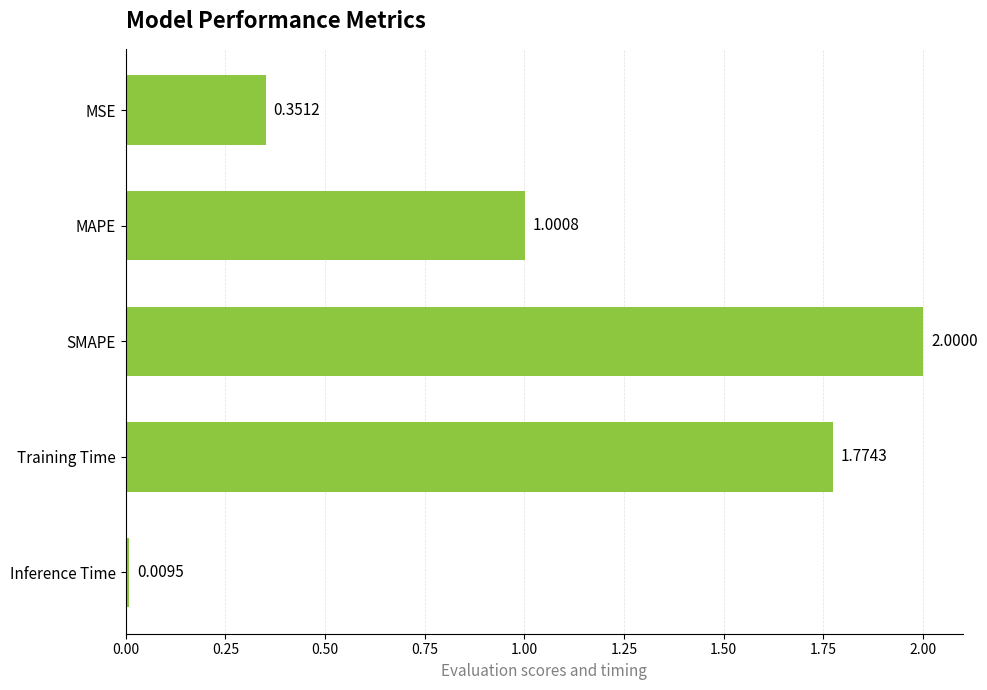

How many data points are above 1?

3